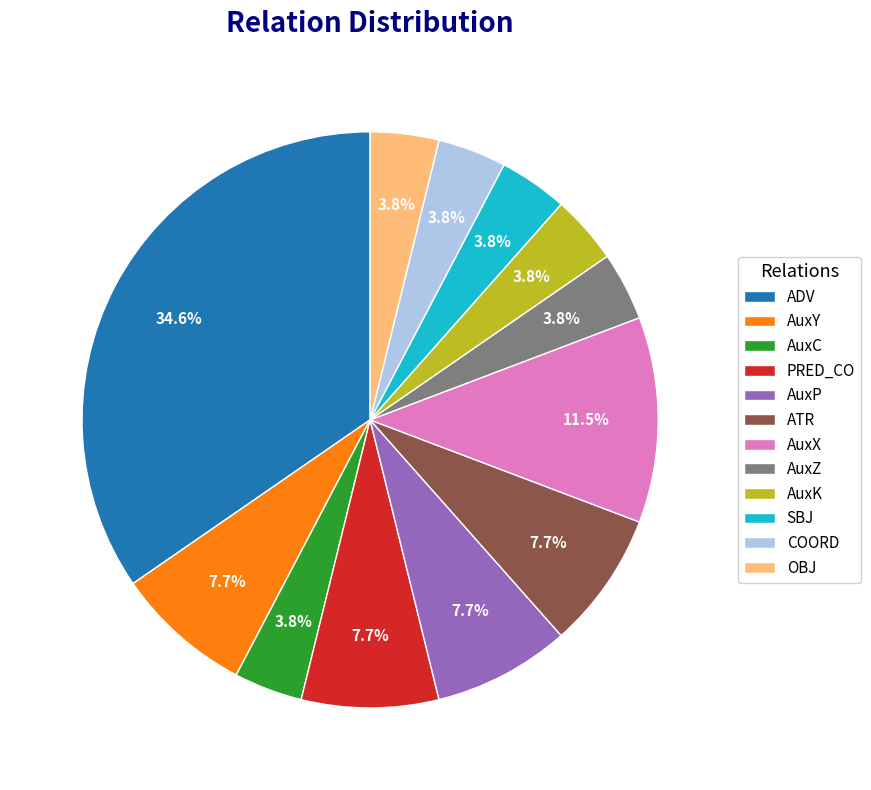

Which slice is the largest?

ADV